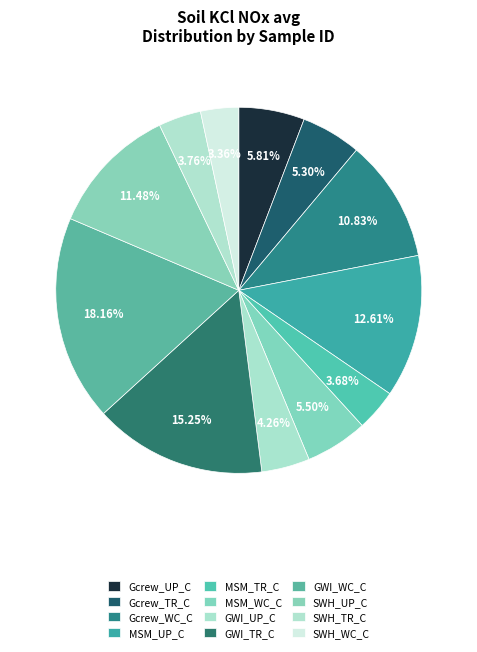

Which has a higher value, GWI_WC_C or SWH_UP_C?

GWI_WC_C